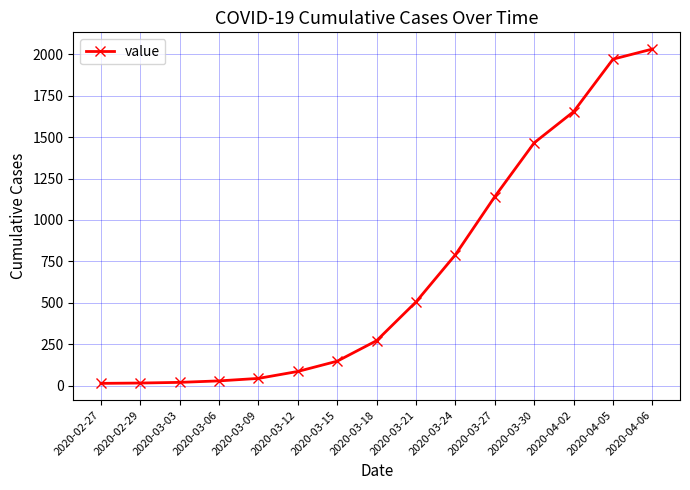

Which has a higher value, 2020-03-24 or 2020-04-02?

2020-04-02